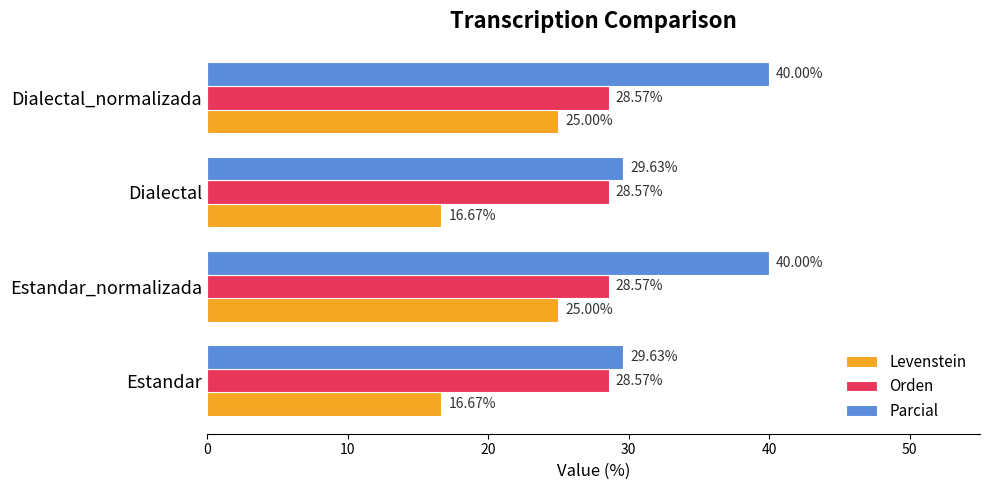

How many values in the Parcial series are below 40?

2